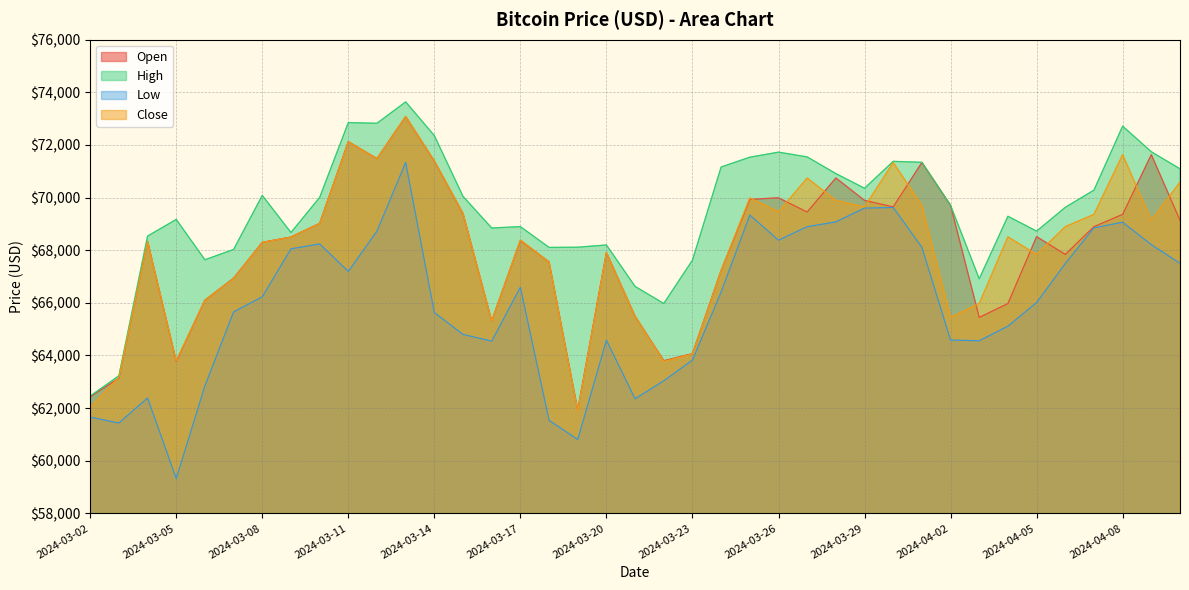

What is the average value of the Low series?

65939.5